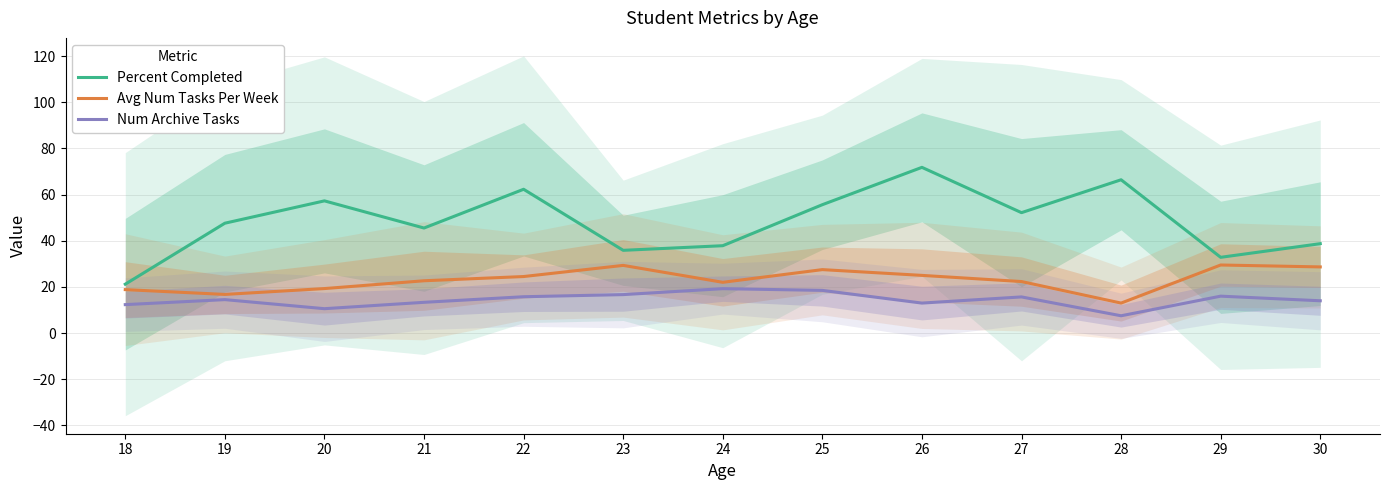

Between 20 and 29, which series saw the biggest shift?

Percent Completed